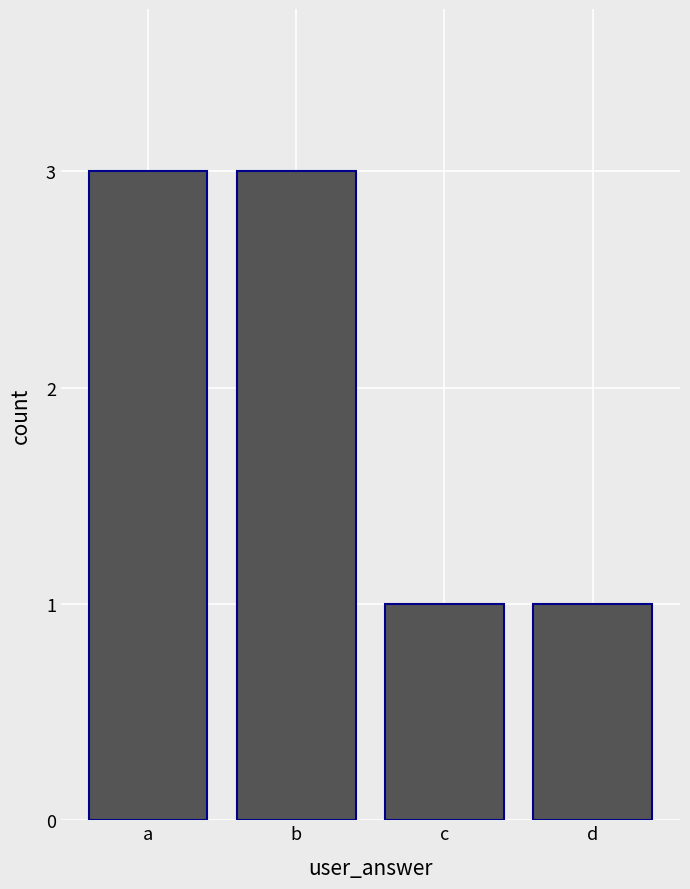

Reading right to left, list all the values displayed in this chart.

1	1	3	3